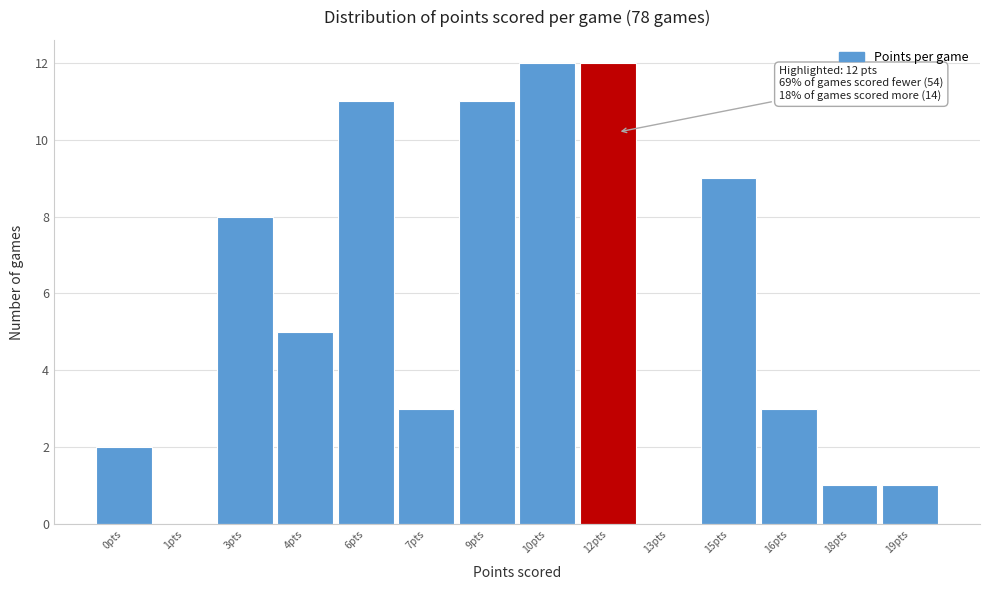

Reading left to right, transcribe all the data shown in this chart.

0pts=2	1pts=0	3pts=8	4pts=5	6pts=11	7pts=3	9pts=11	10pts=12	12pts=12	13pts=0	15pts=9	16pts=3	18pts=1	19pts=1